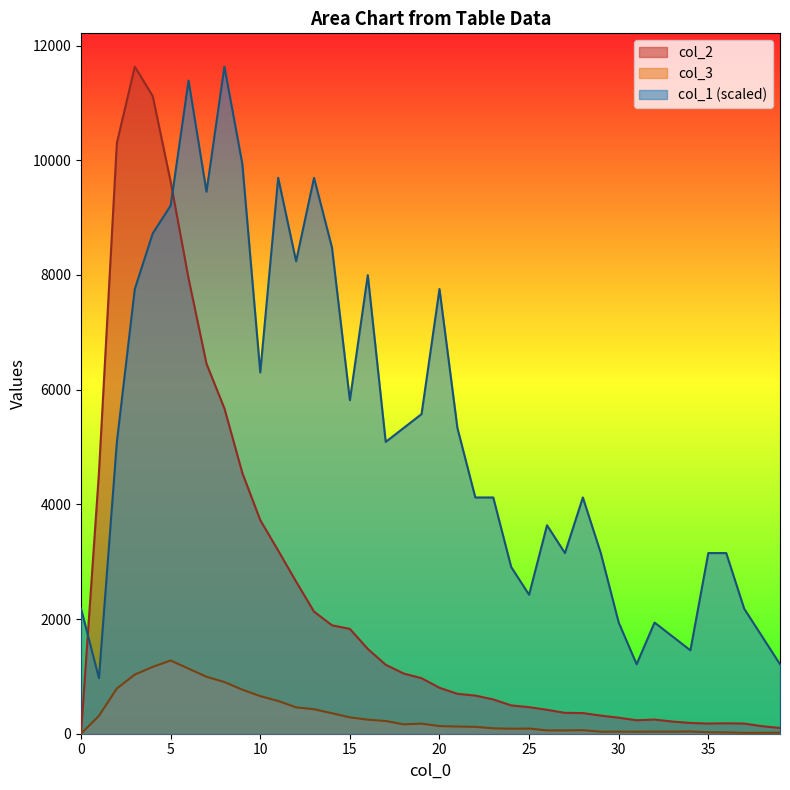

Reading left to right, extract all data points from this chart.

col_1: 2180.8	969.2	5088.6	7754.0	8723.2	9207.9	11388.7	9450.2	11631.0	9934.8	6300.1	9692.5	8238.6	9692.5	8480.9	5815.5	7996.3	5088.6	5330.9	5573.2	7754.0	5330.9	4119.3	4119.3	2907.8	2423.1	3634.7	3150.1	4119.3	3150.1	1938.5	1211.6	1938.5	1696.2	1453.9	3150.1	3150.1	2180.8	1696.2	1211.6
col_2: 0.0	4554.0	10303.0	11631.0	11118.0	9627.0	7937.0	6452.0	5673.0	4547.0	3725.0	3194.0	2653.0	2129.0	1891.0	1828.0	1478.0	1202.0	1050.0	968.0	801.0	696.0	665.0	598.0	494.0	463.0	417.0	364.0	360.0	316.0	279.0	235.0	247.0	212.0	188.0	177.0	182.0	177.0	131.0	101.0
col_3: 0.0	312.0	789.0	1031.0	1165.0	1277.0	1135.0	993.0	901.0	768.0	656.0	571.0	460.0	427.0	357.0	285.0	245.0	222.0	163.0	176.0	133.0	125.0	120.0	94.0	87.0	90.0	58.0	57.0	62.0	35.0	36.0	35.0	36.0	36.0	39.0	26.0	23.0	15.0	16.0	17.0